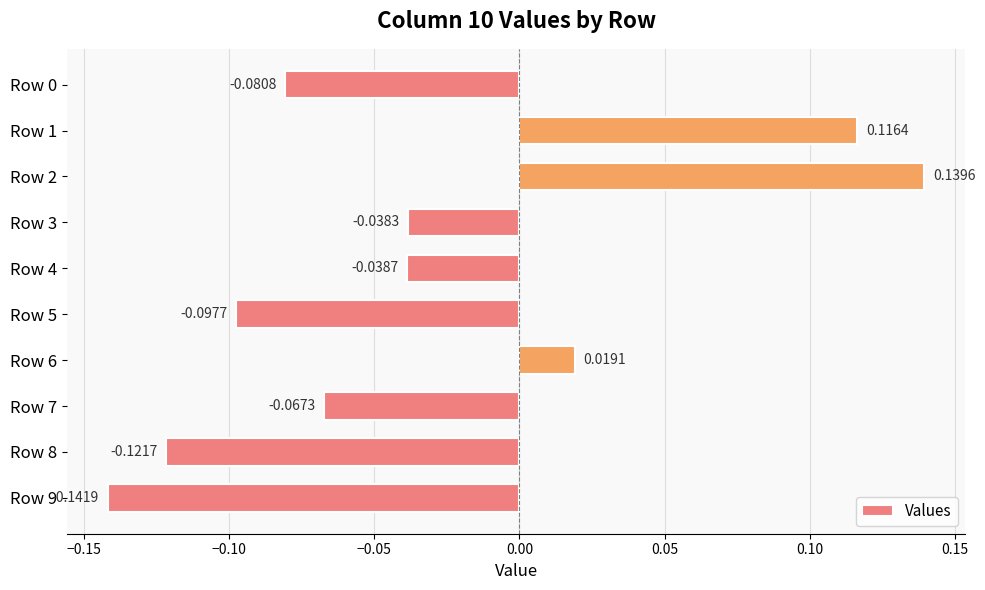

What is the sum of all values?

-0.3